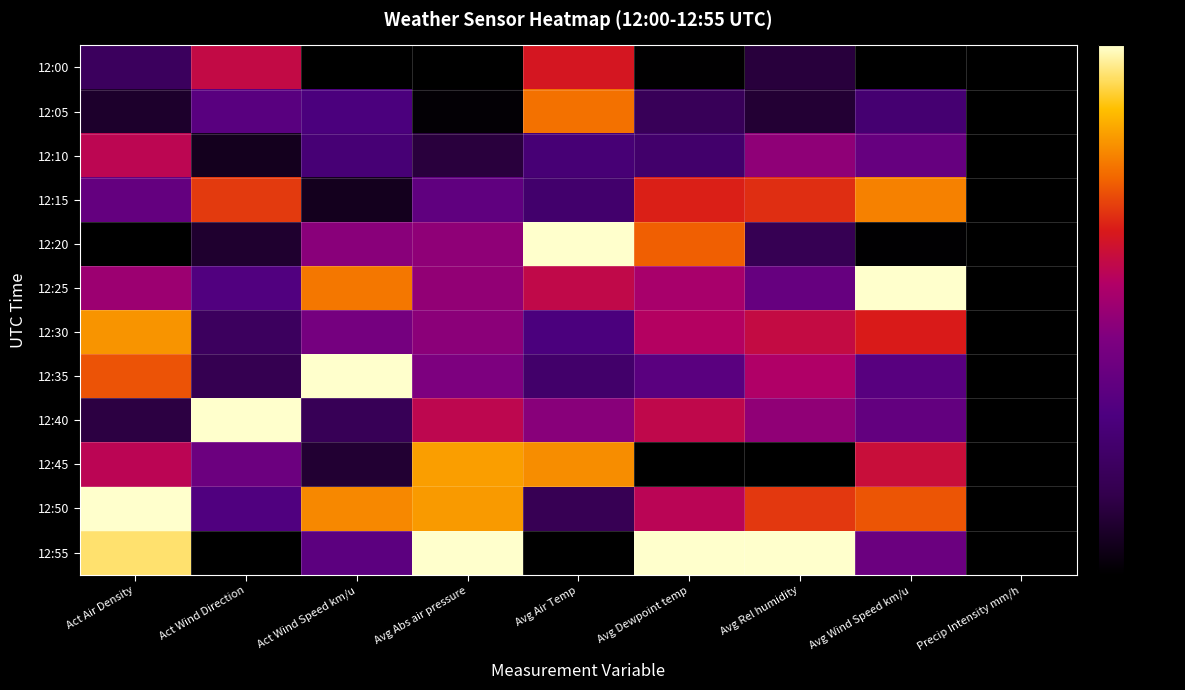

At Act Wind Direction, list the series in order from largest to smallest.

12:40, 12:15, 12:00, 12:45, 12:05, 12:25, 12:50, 12:30, 12:35, 12:20, 12:10, 12:55